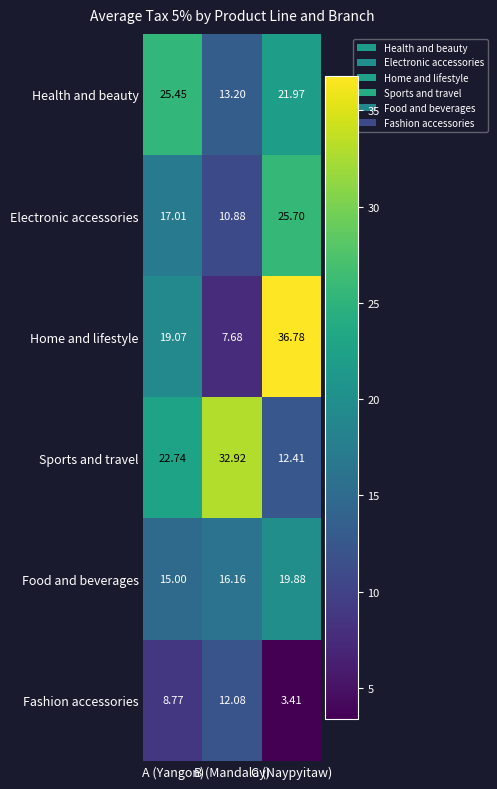

Rank the series at A (Yangon) from highest to lowest value.

Health and beauty, Sports and travel, Home and lifestyle, Electronic accessories, Food and beverages, Fashion accessories